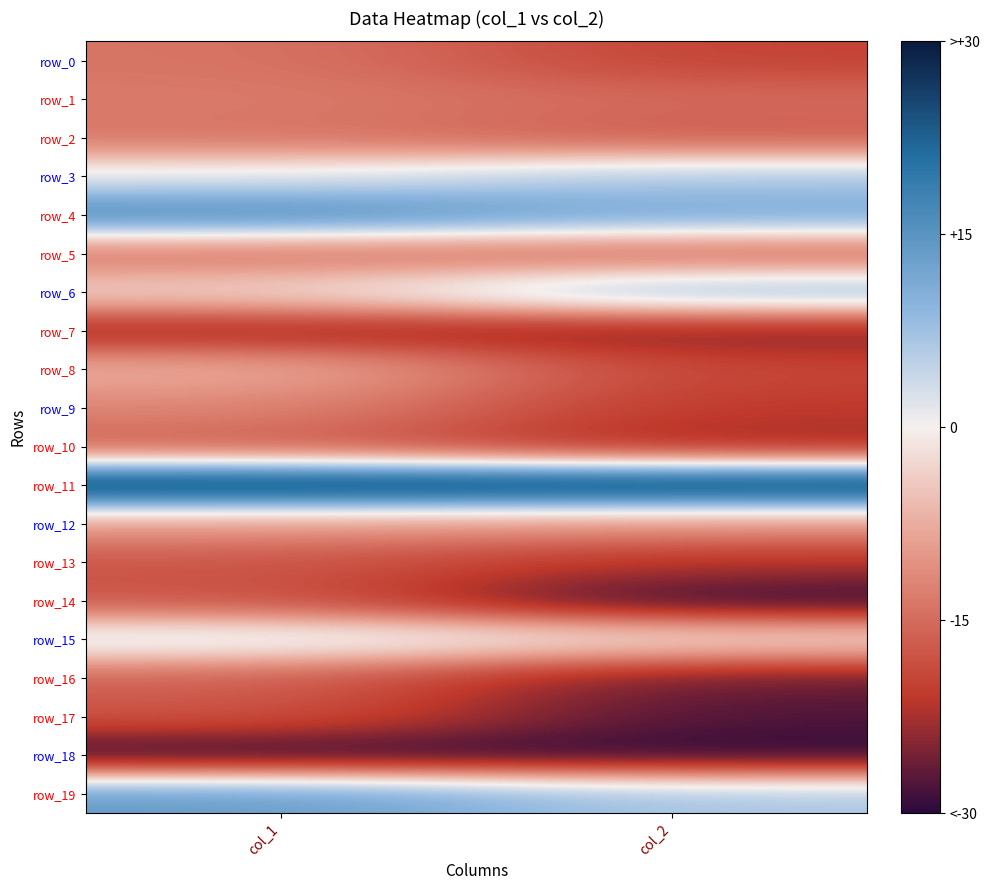

At col_1, list the series in order from largest to smallest.

row_11, row_4, row_19, row_15, row_3, row_6, row_8, row_12, row_9, row_1, row_0, row_2, row_5, row_16, row_10, row_13, row_14, row_17, row_7, row_18